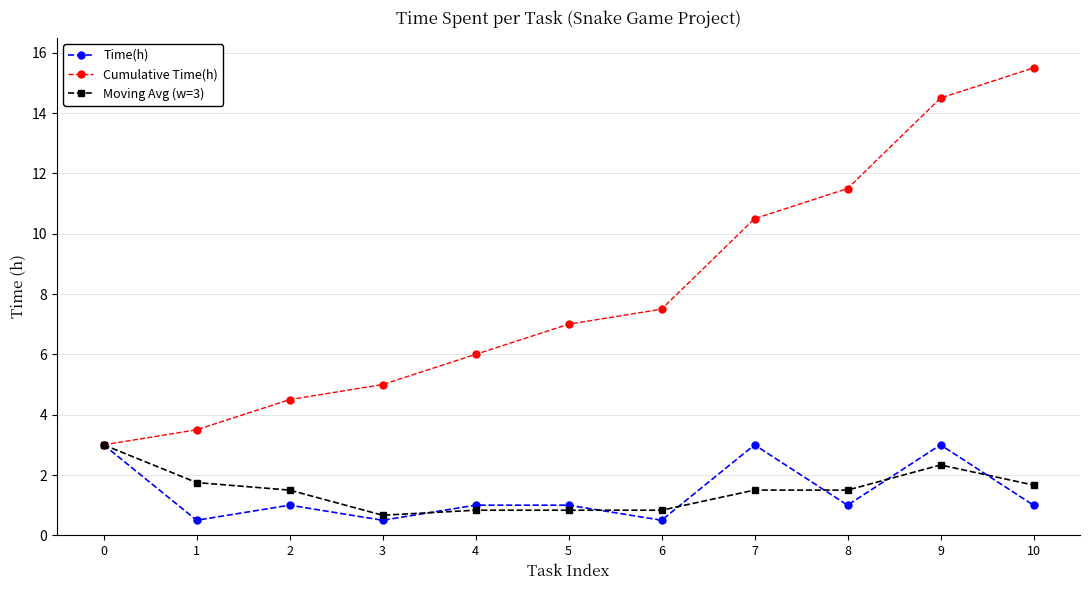

Where is the first local minimum for Time(h)?

1